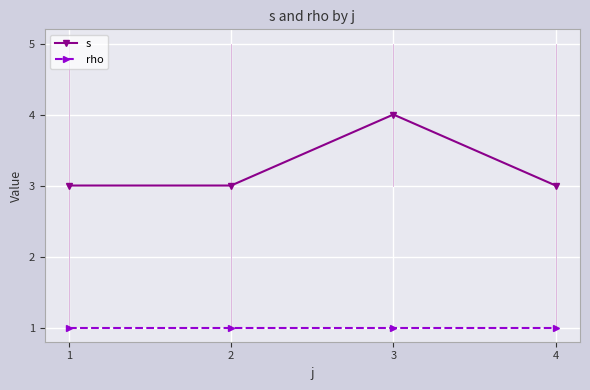

What is the total value across all series at 1?

4